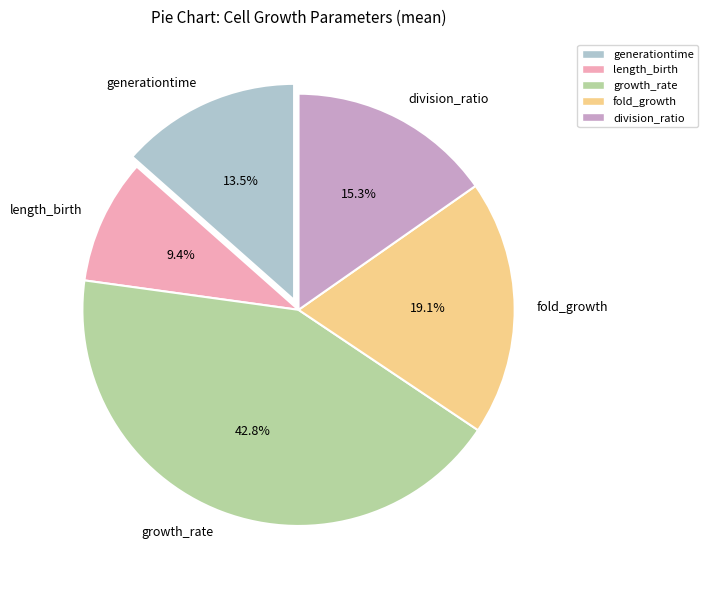

Does any single category account for the majority?

No